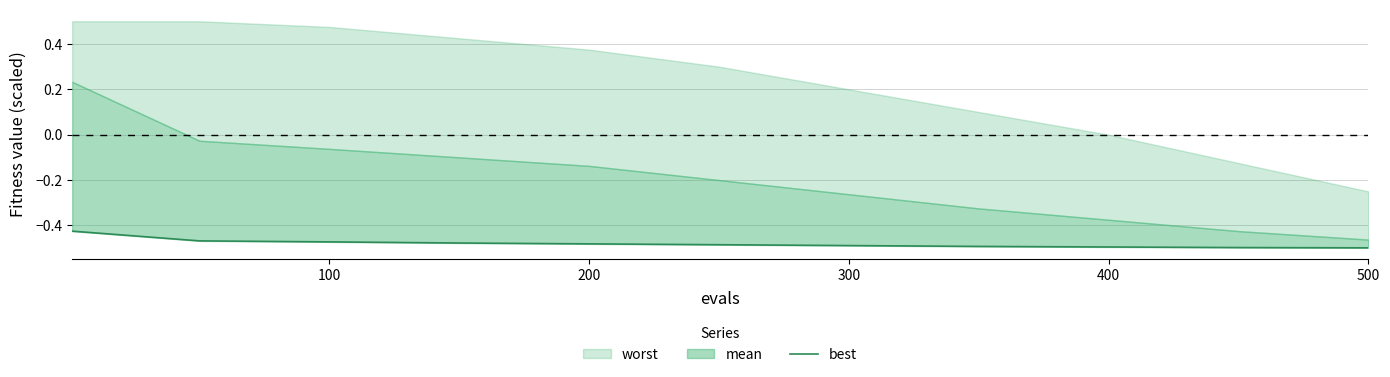

The chart shows a value of -0.3 at 300. True or false?

False